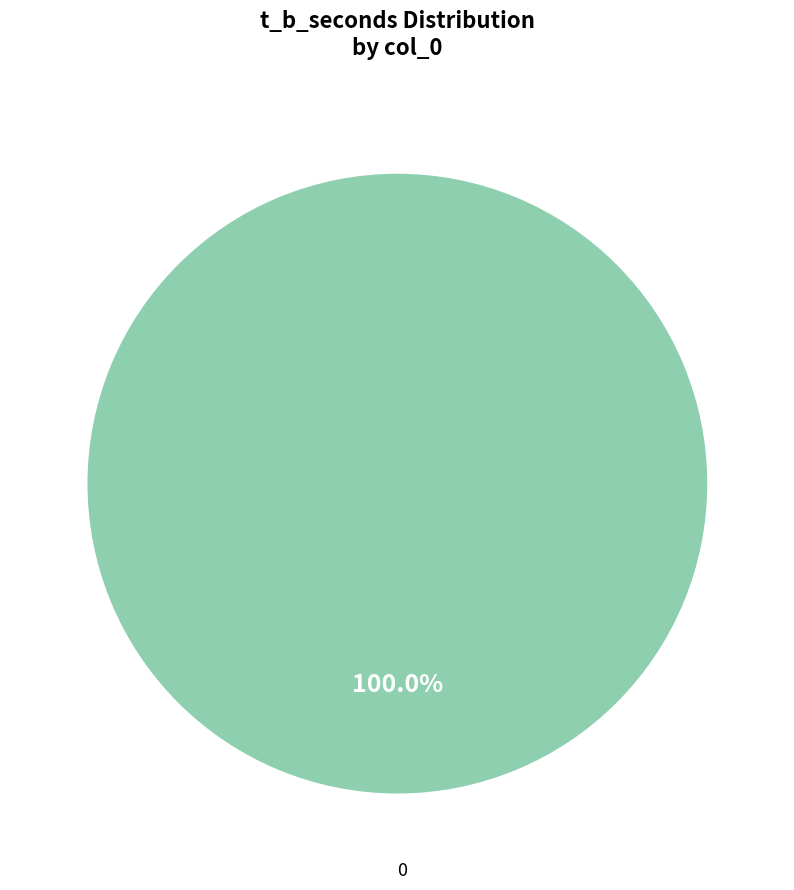

Is there a majority slice in this chart?

Yes